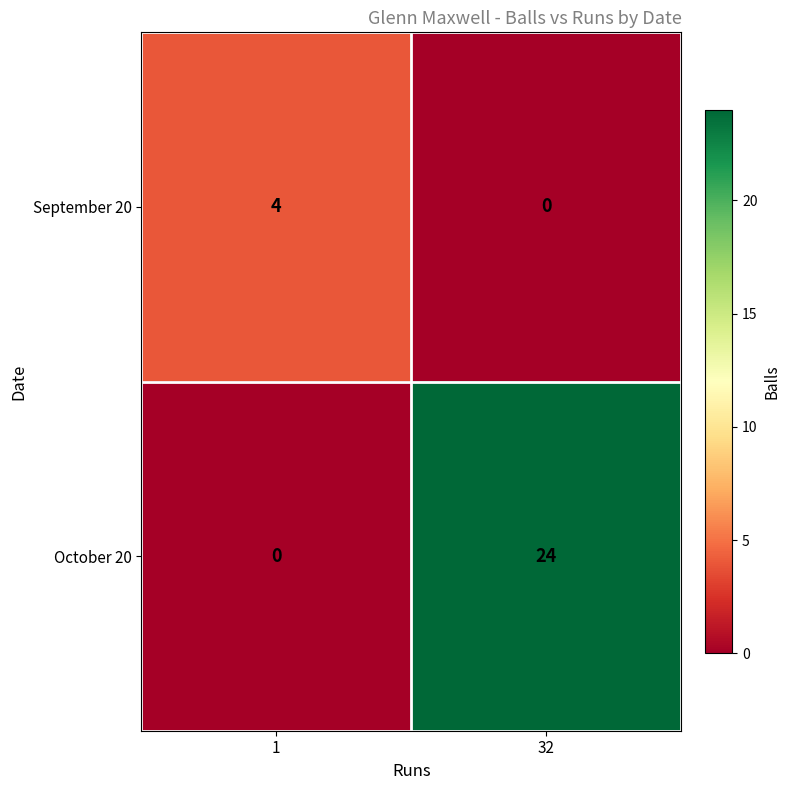

What is the average value of the October 20 series?

12